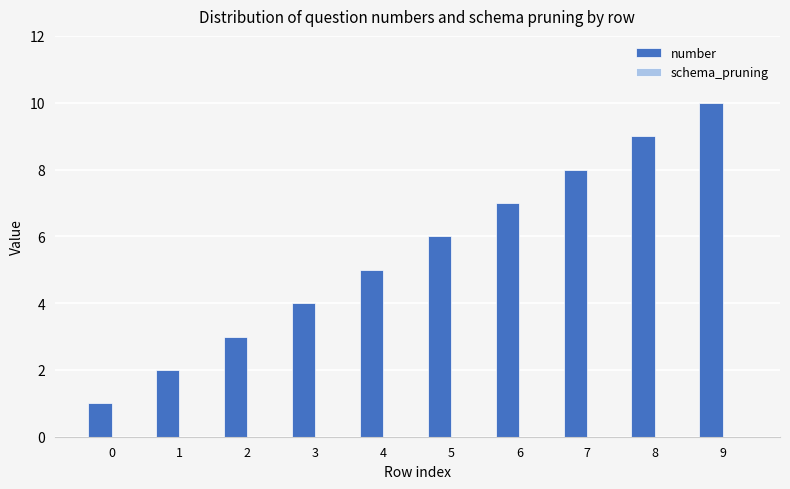

What is the sum of all values?

55